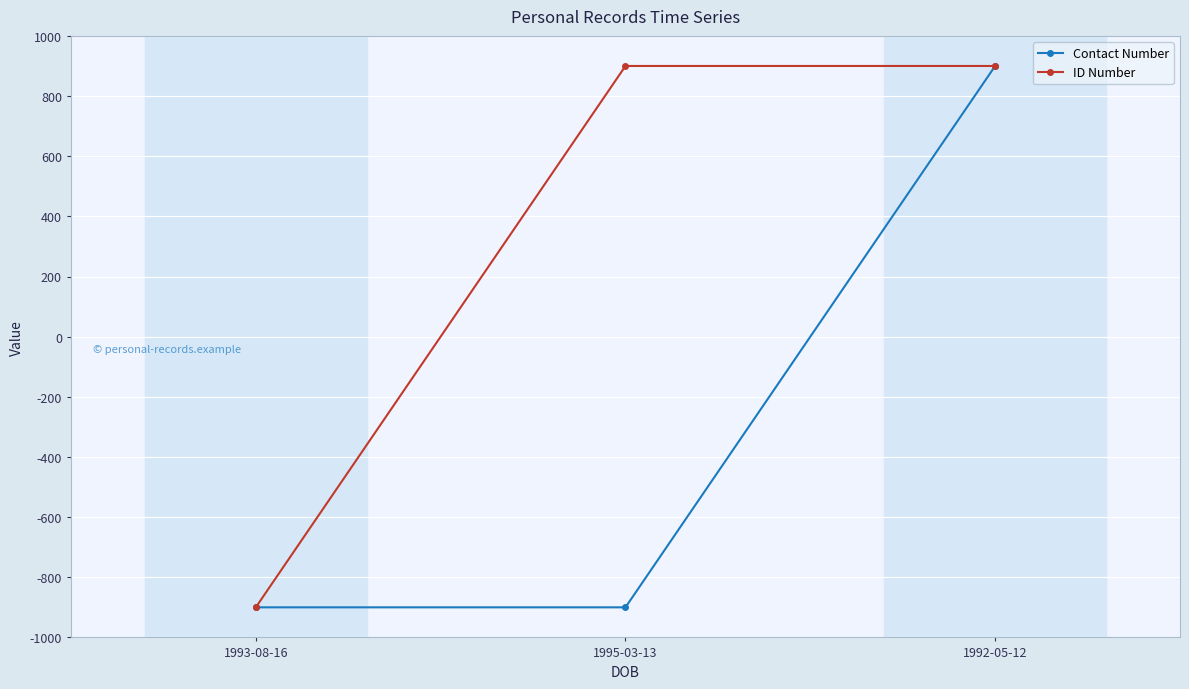

What value does the Contact Number series have at 1995-03-13?

-900.0